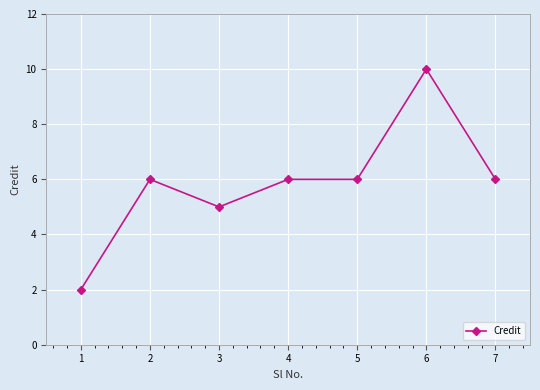

Approximately how many times larger is the value at 1 compared to 7?

0.3